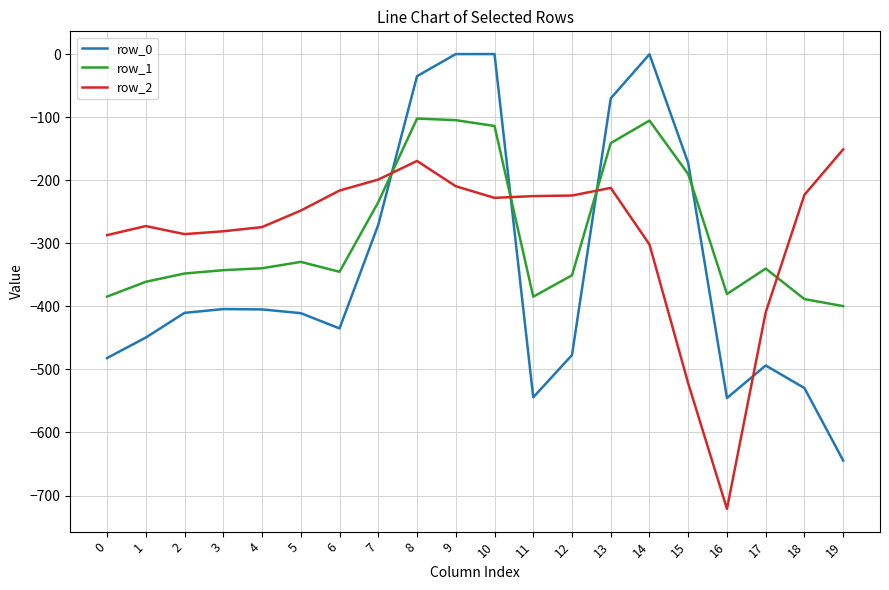

What is the smallest value displayed?

-721.2